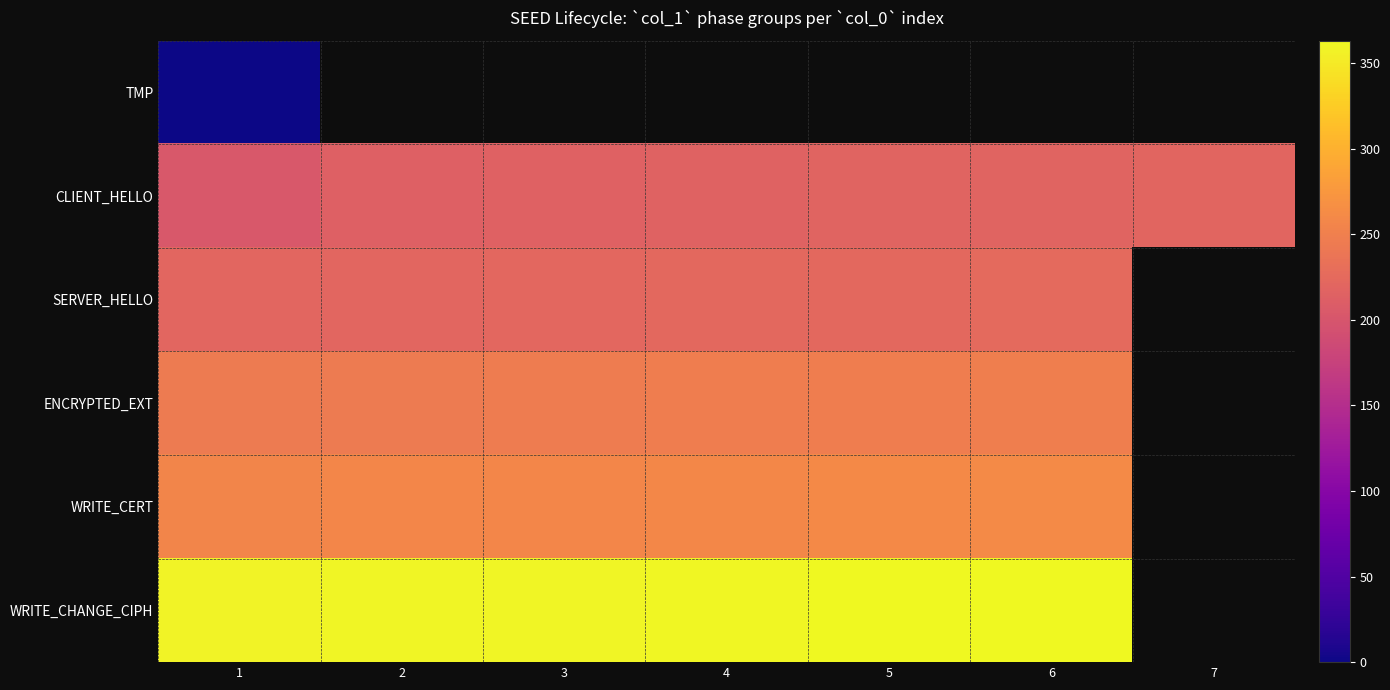

At which category is the sum across all series the highest?

1